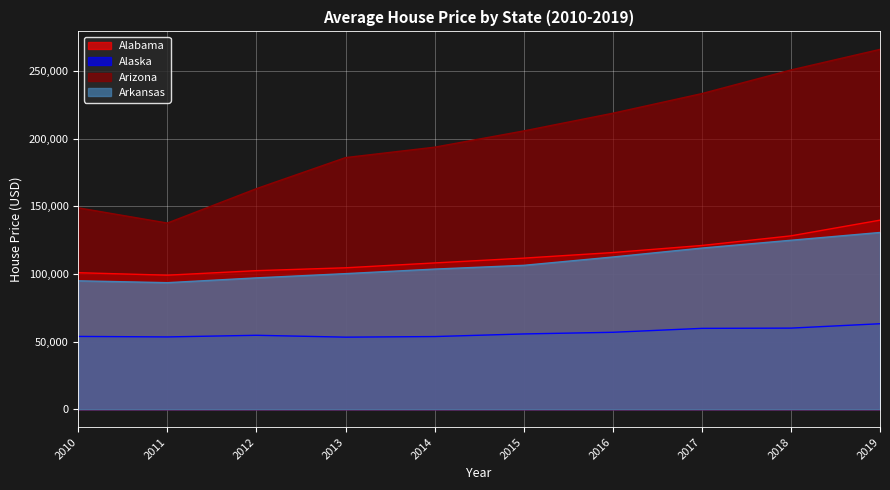

At how many categories does at least one series exceed 186267?

6